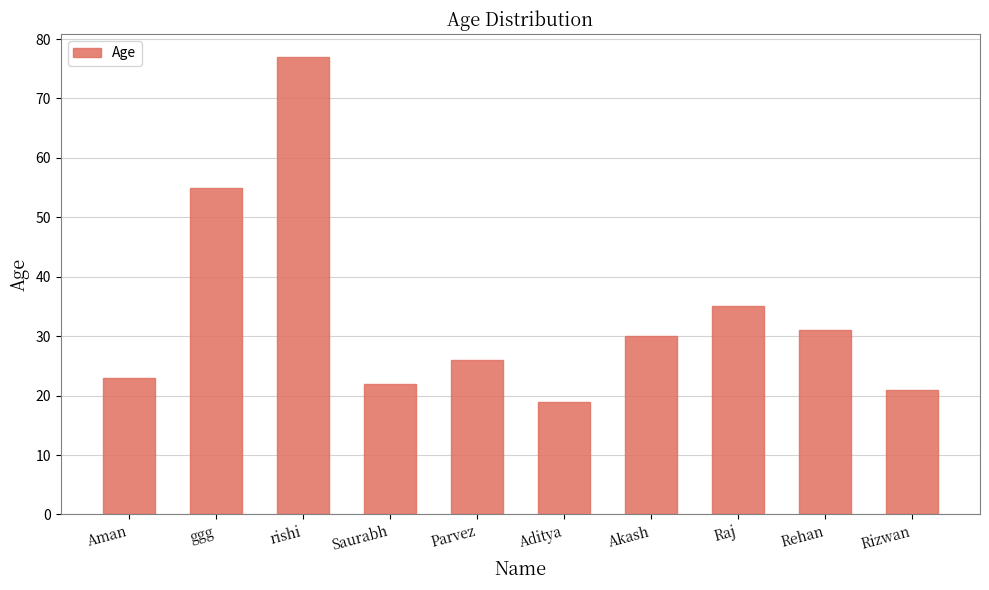

What is the value of the 3rd bar from the left?

77